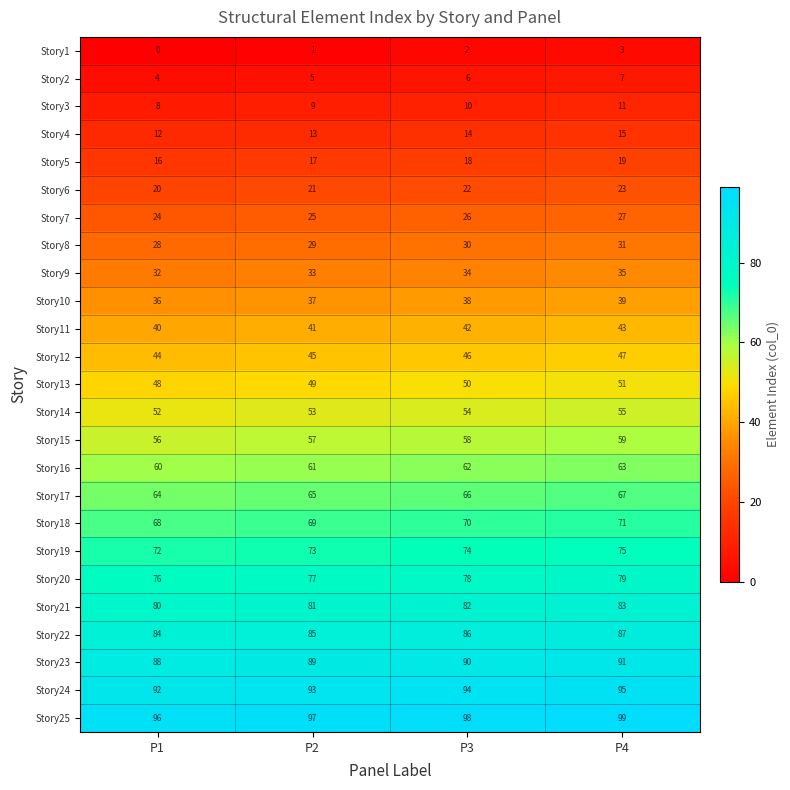

What is the difference between the highest and lowest values at P4?

96